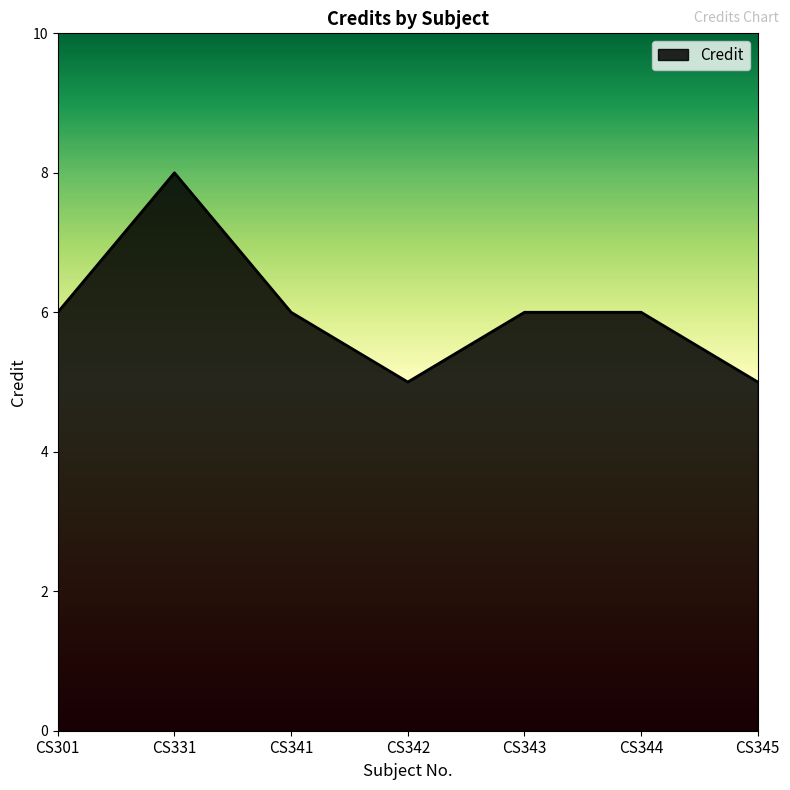

What is the sum of all values?

42